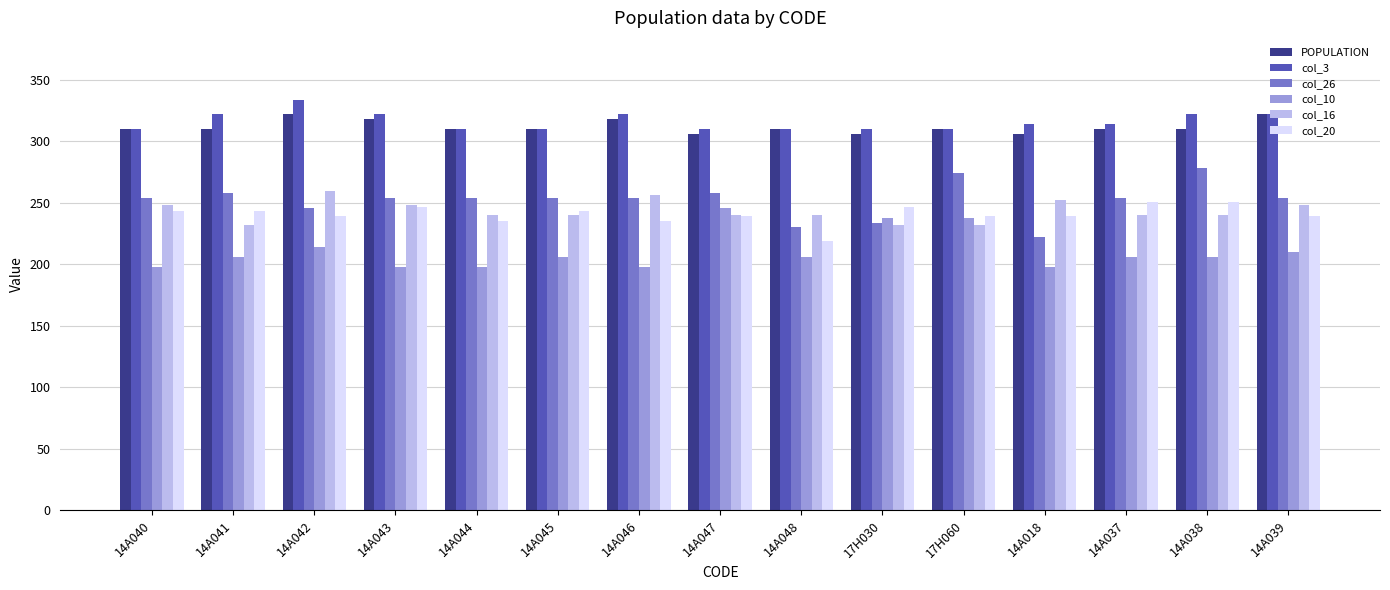

Is it true that col_20 equals 165 at 14A043?

False